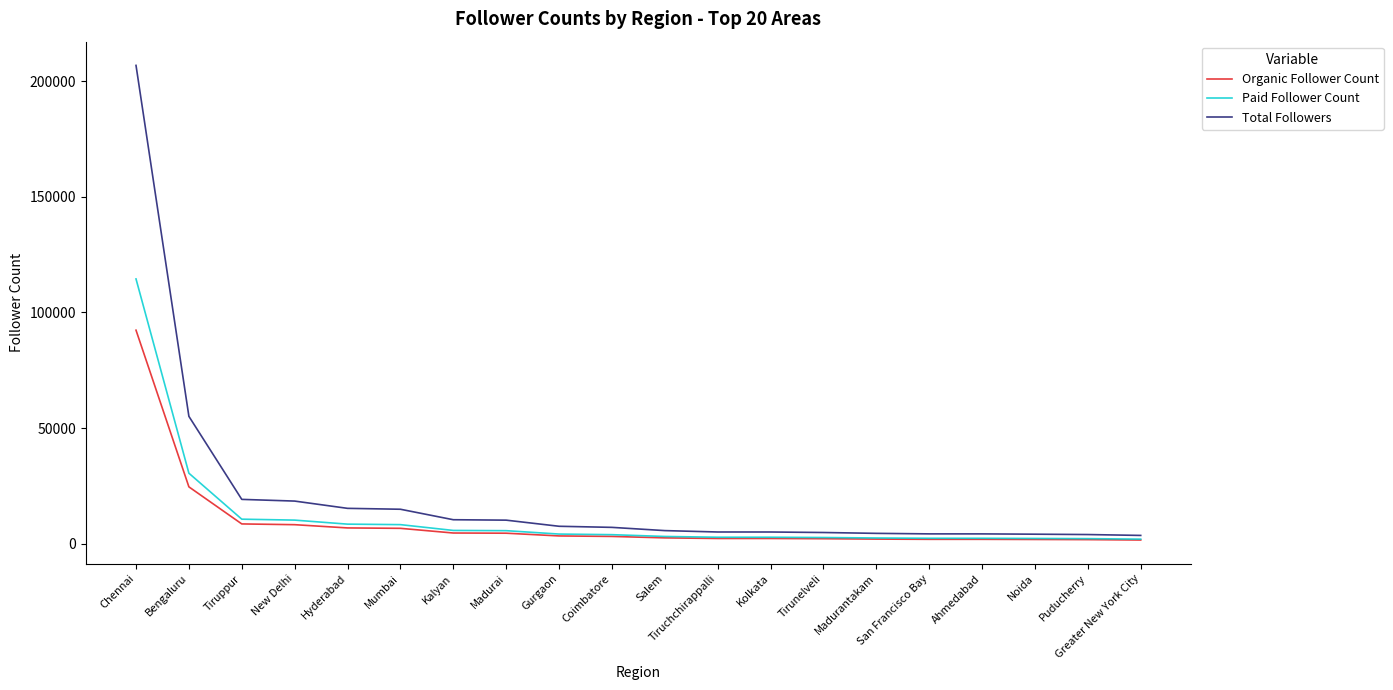

What is the approximate value of Paid Follower Count at Hyderabad, to the nearest 100?

8500